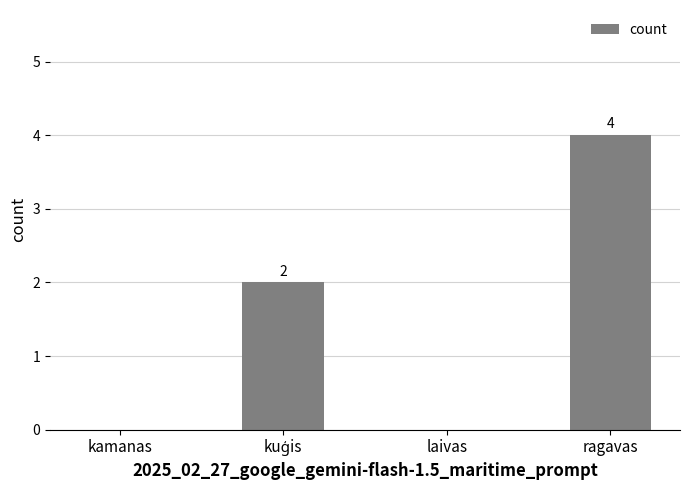

Which category has the highest value across all series?

ragavas